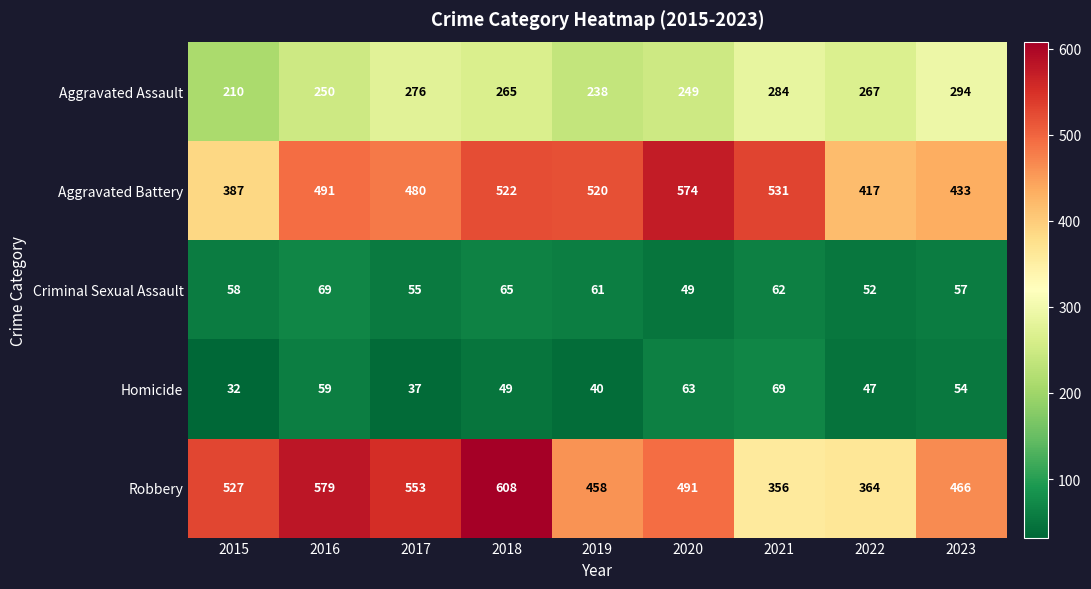

Rank the series at 2020 from lowest to highest value.

Criminal Sexual Assault, Homicide, Aggravated Assault, Robbery, Aggravated Battery